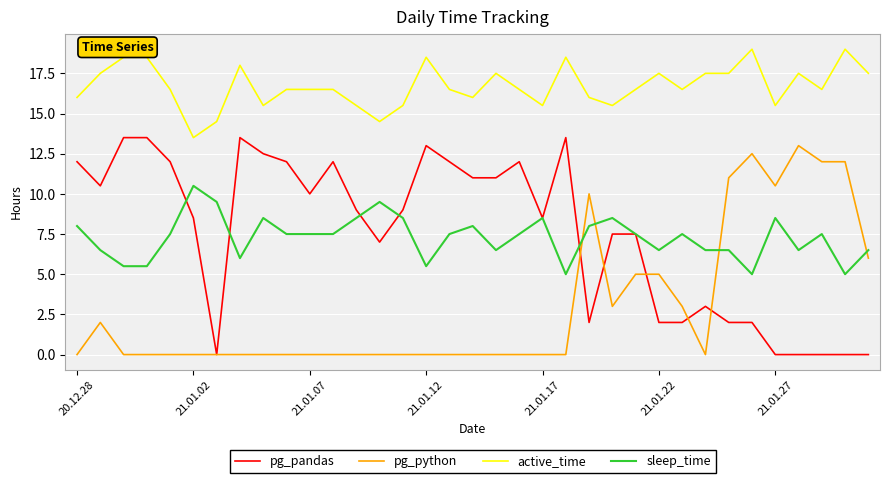

What is the highest value of the pg_python series?

13.0